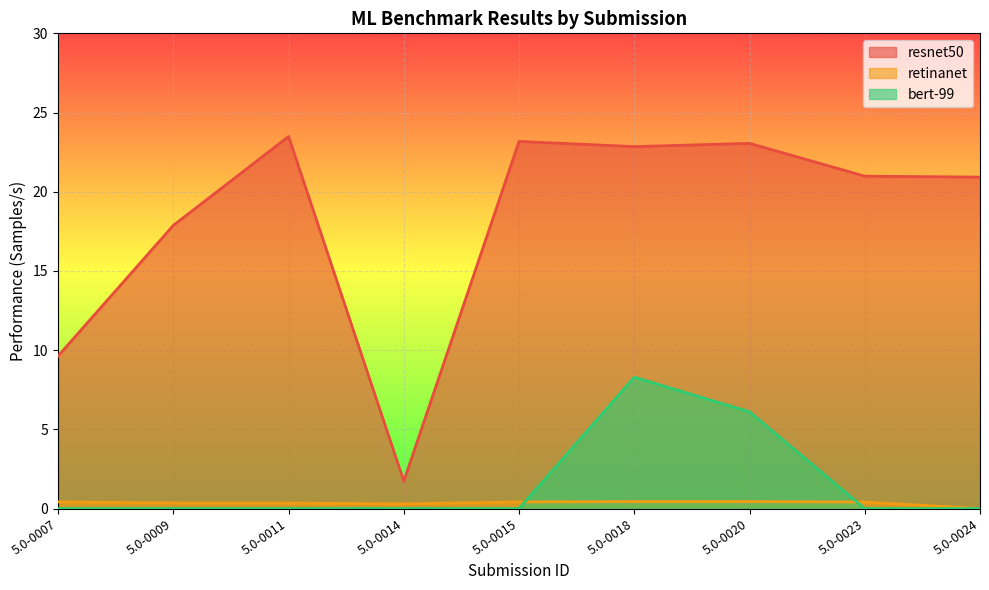

At which category does resnet50 reach its first local peak?

5.0-0011